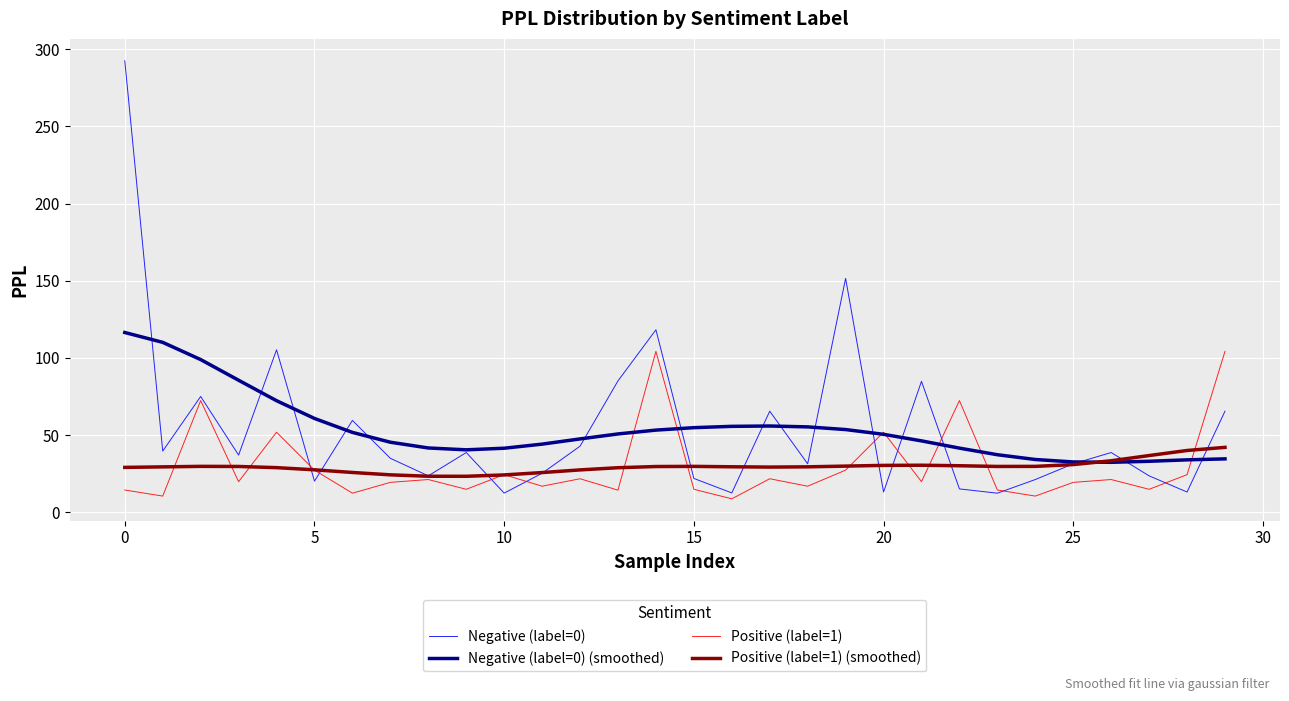

Is this an area chart (filled region under the line)?

No